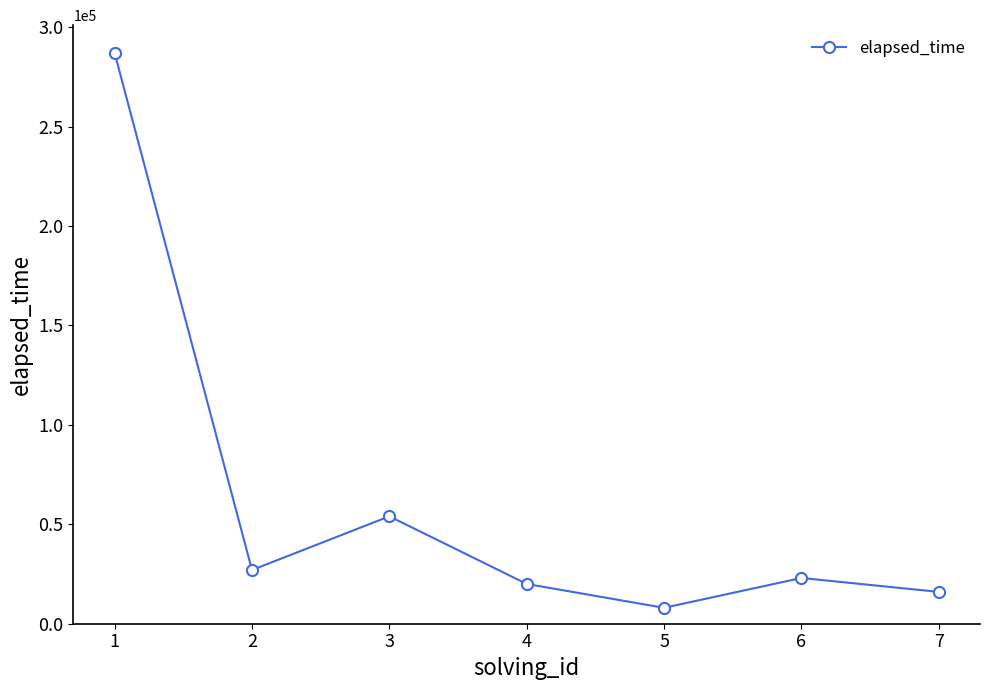

List the labels in order of value, smallest first.

5, 7, 4, 6, 2, 3, 1